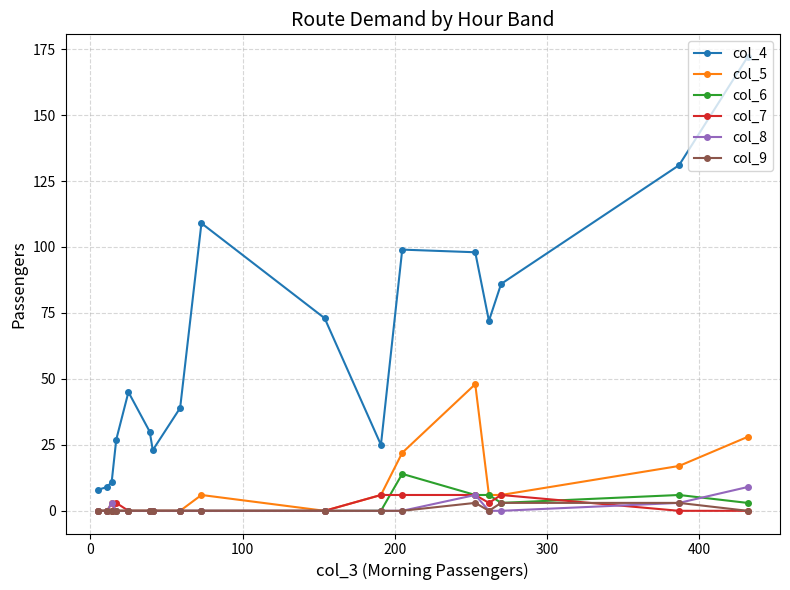

True or false: col_8 has more than 0 interior local peaks.

True